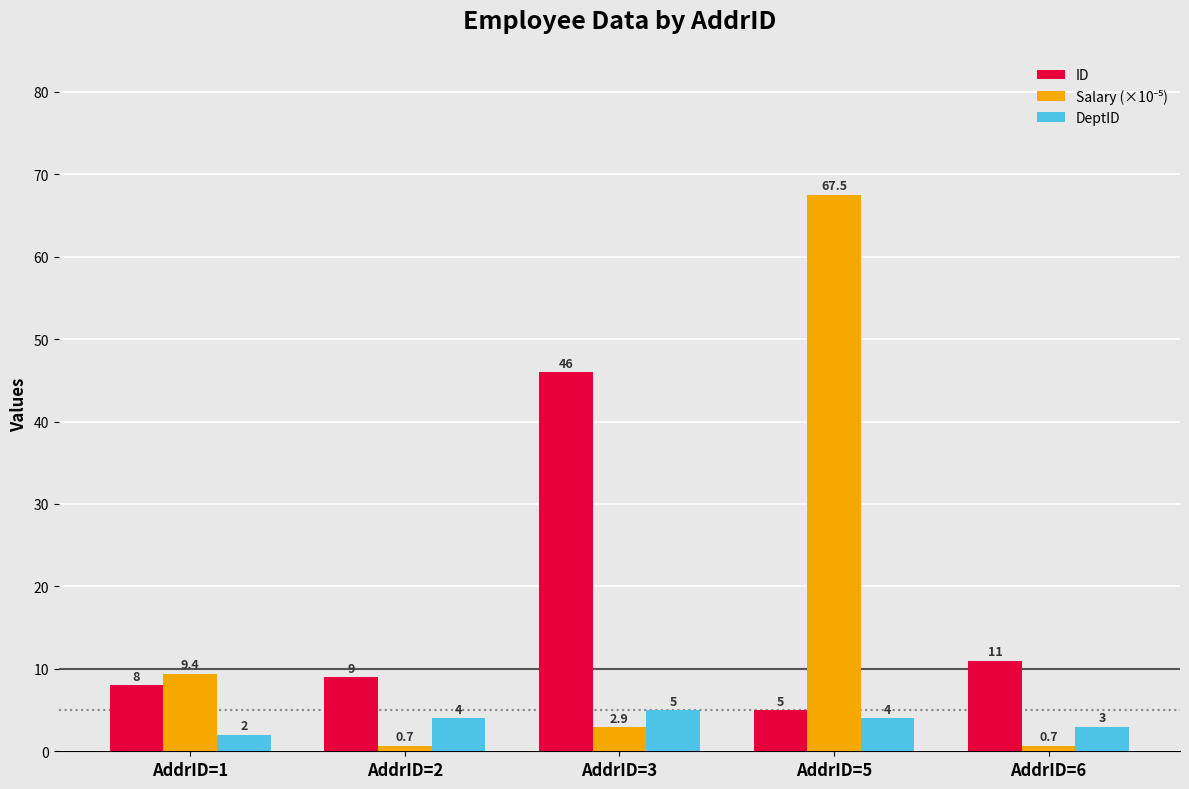

At which label does DeptID reach its peak?

AddrID=3